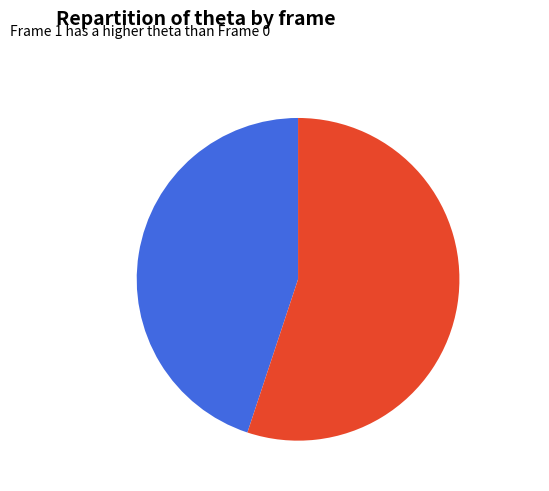

Between Frame 0 and Frame 1, which is larger?

Frame 1